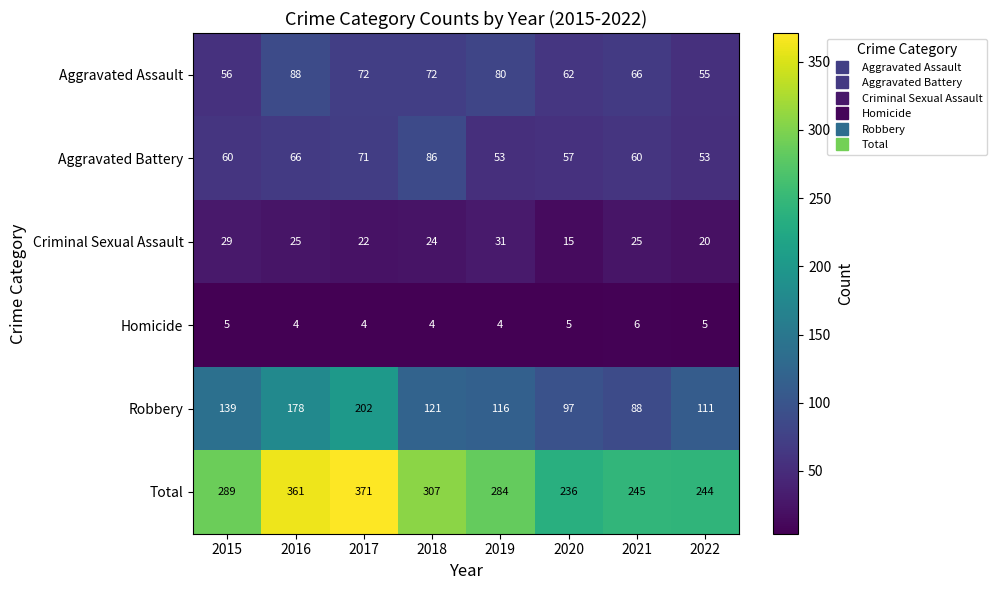

What is the difference between the Total values at 2017 and 2021?

126